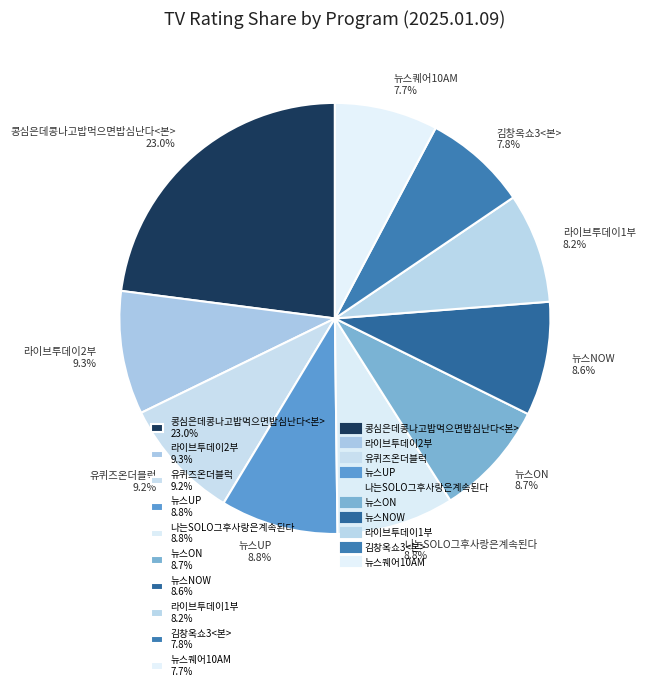

How many segments does this pie chart have?

10